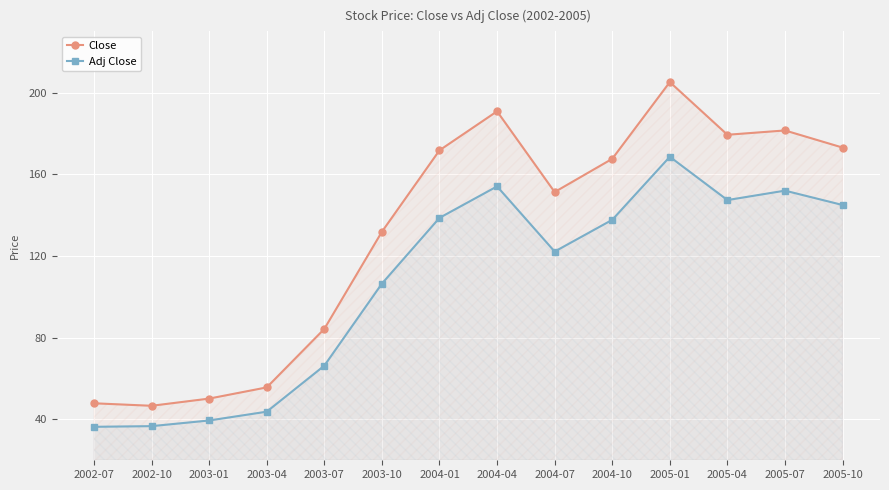

What is the sum of all Close values?

1837.4